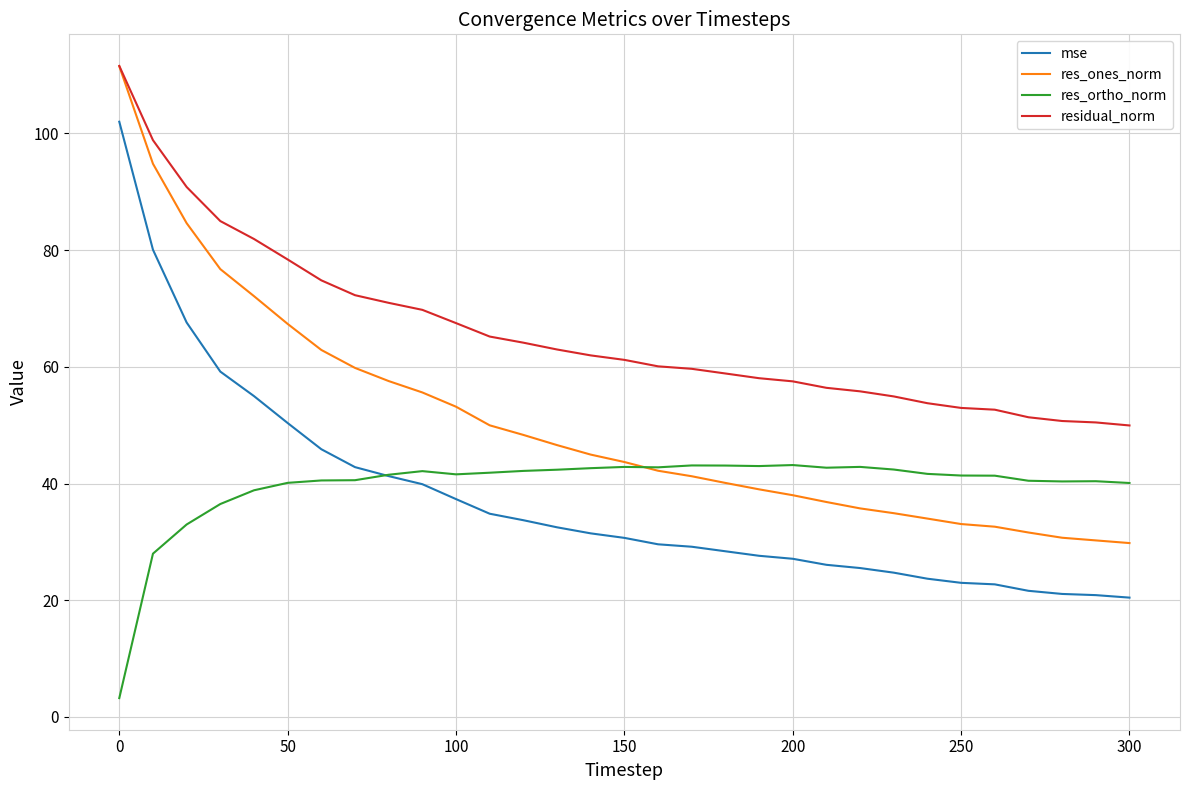

Which series has the largest total across all categories?

residual_norm